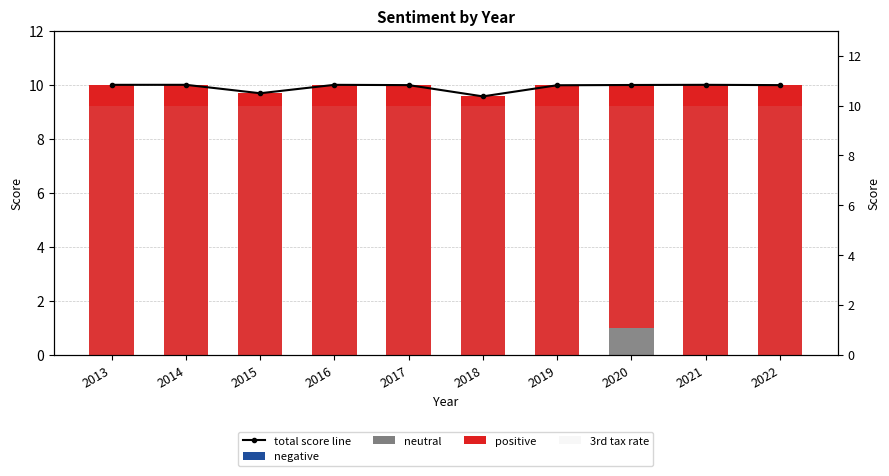

How many series are shown in this chart?

5